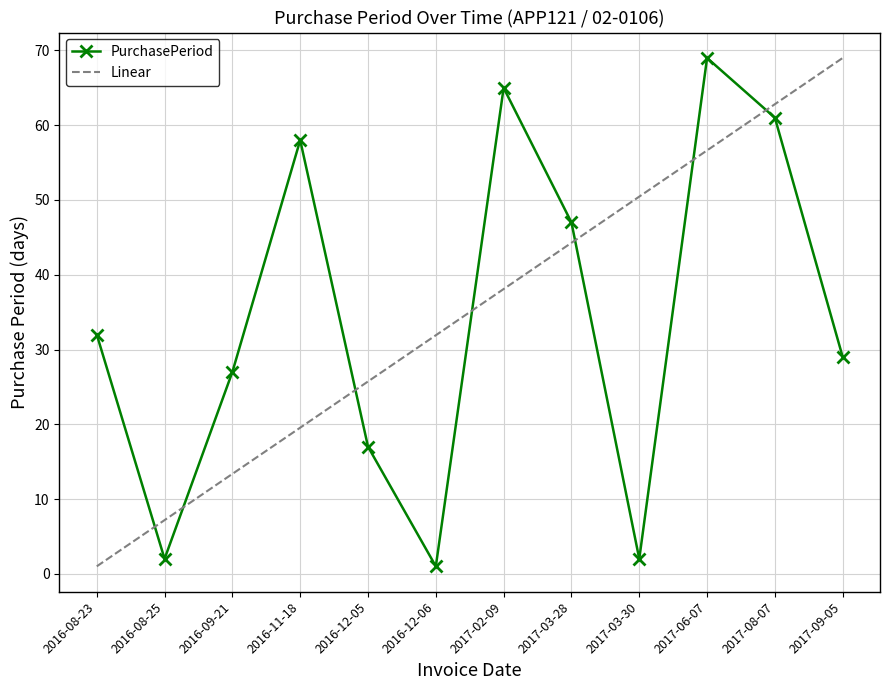

List the series in order of their overall mean, lowest first.

PurchasePeriod, Linear